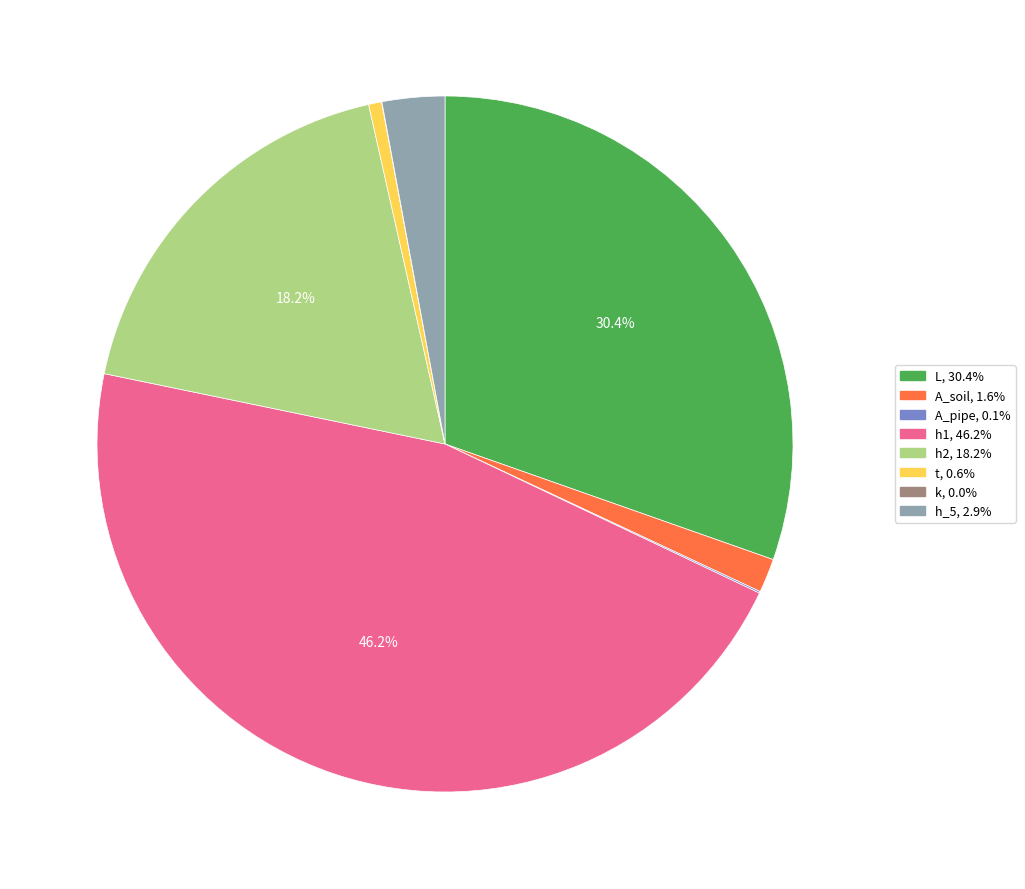

Combined, do h_5 and h2 account for over 50%?

No